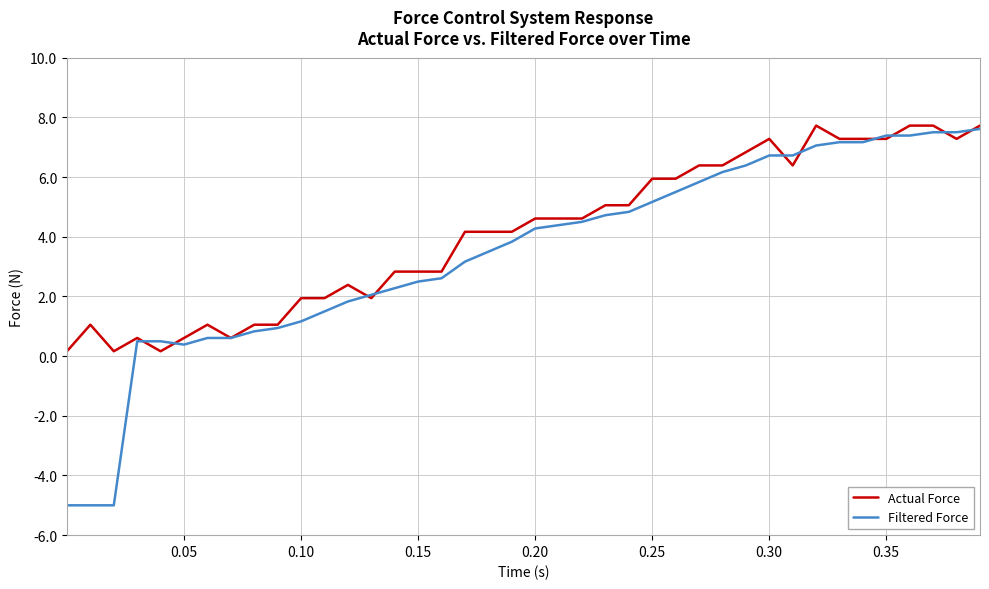

How many lines are shown in the chart?

2